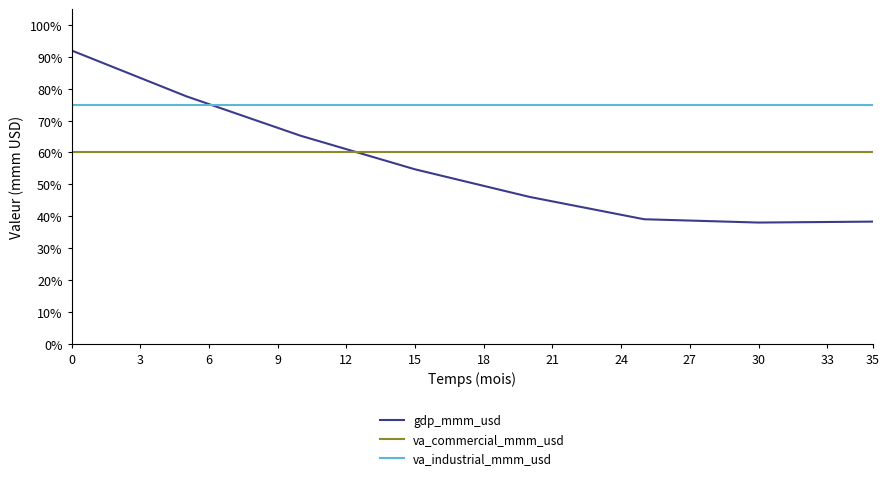

Which series has the largest total across all categories?

va_industrial_mmm_usd